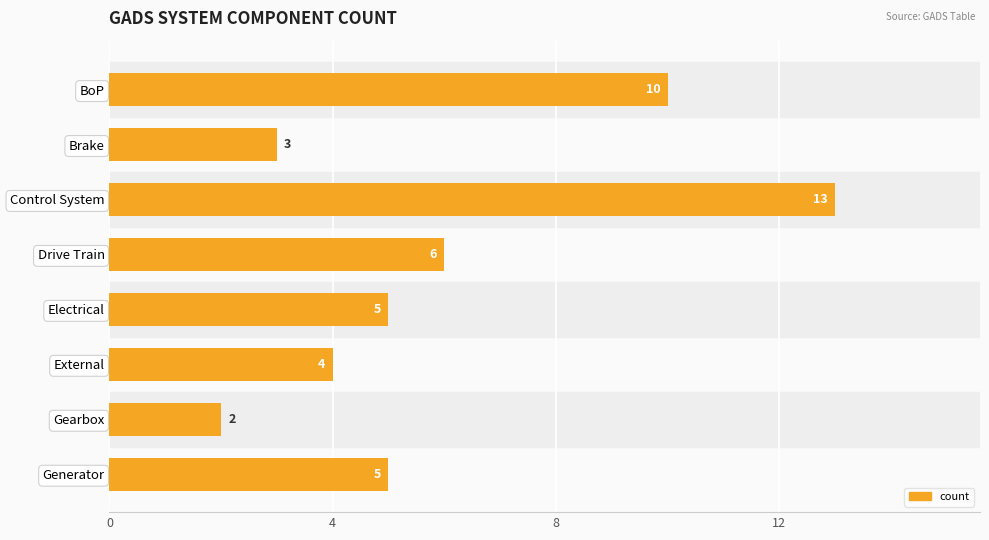

Reading top to bottom, what are all the values shown in this chart?

BoP=10	Brake=3	Control System=13	Drive Train=6	Electrical=5	External=4	Gearbox=2	Generator=5